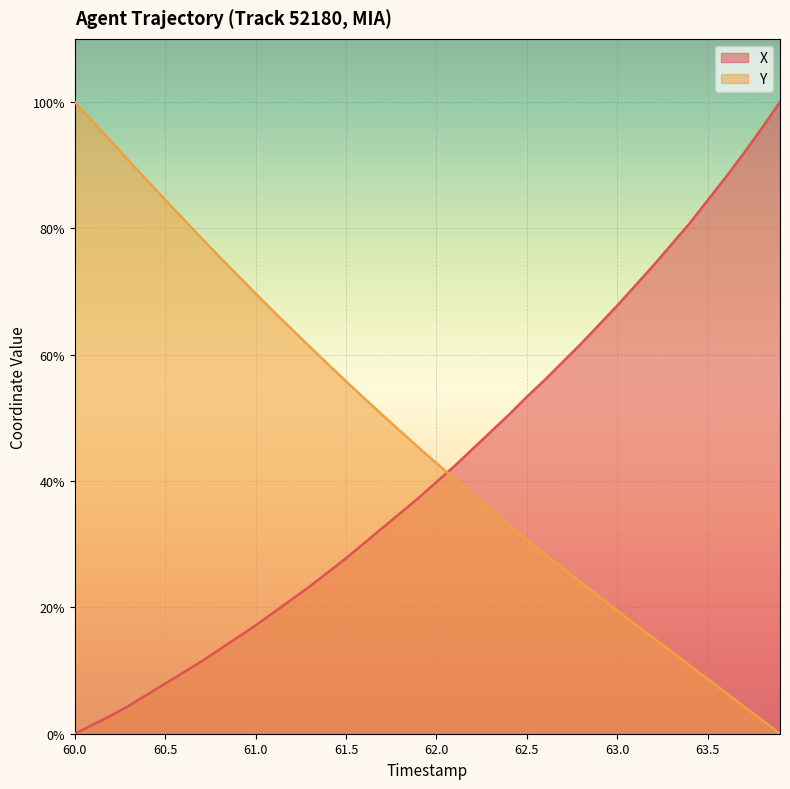

What is the sum of all Y values?

1852.4